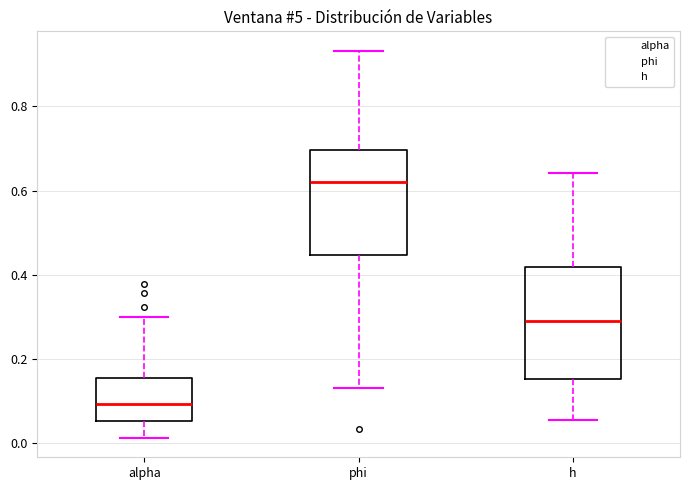

Reading left to right, transcribe this box plot: for each box, give where its median line is, the range the box spans, and where its two whiskers end, as read against the y-axis. The values are not printed on the chart, so give them approximately, as read against the axis.

alpha: median 0.10, box 0.06 to 0.16, whiskers 0.02 to 0.30
phi: median 0.62, box 0.44 to 0.70, whiskers 0.14 to 0.94
h: median 0.28, box 0.16 to 0.42, whiskers 0.06 to 0.64